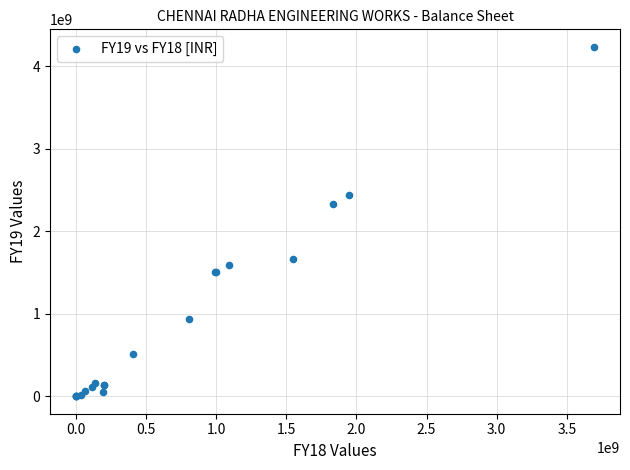

What Y value in the scatter plot is closest to 2116725192?

2329949022